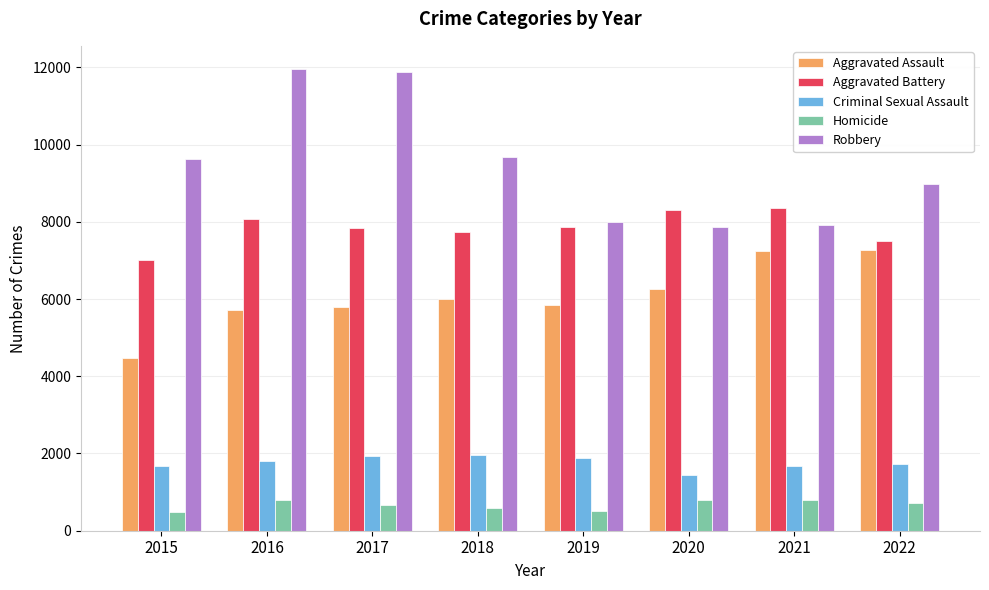

Which series has the widest spread of values?

Robbery